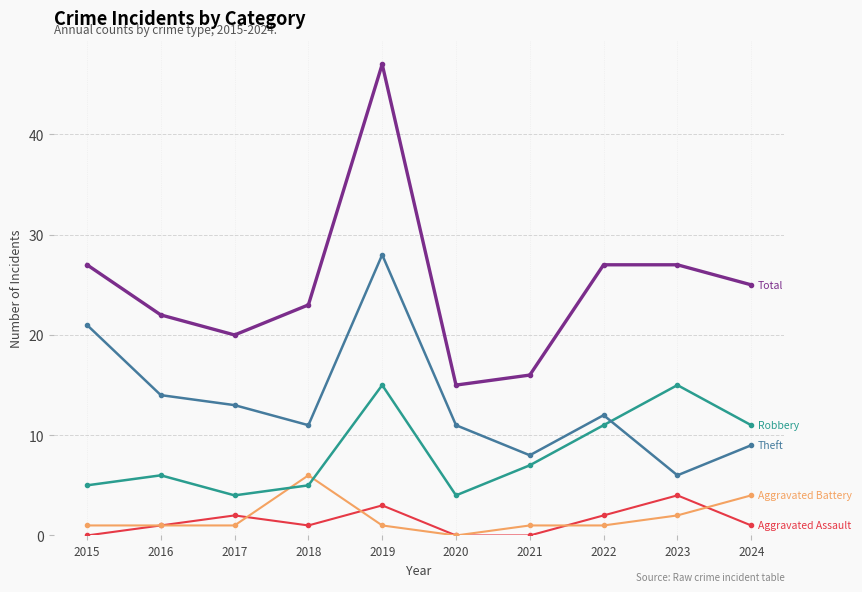

Which label corresponds to the largest value in the chart?

2019